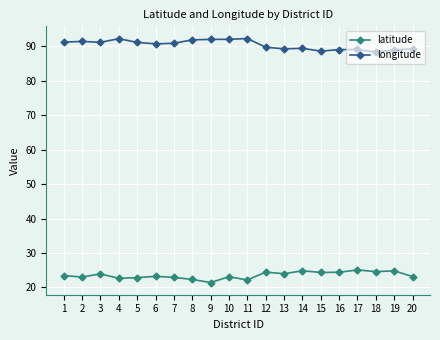

Is the value of latitude at 15 greater than the value of longitude at 16?

No